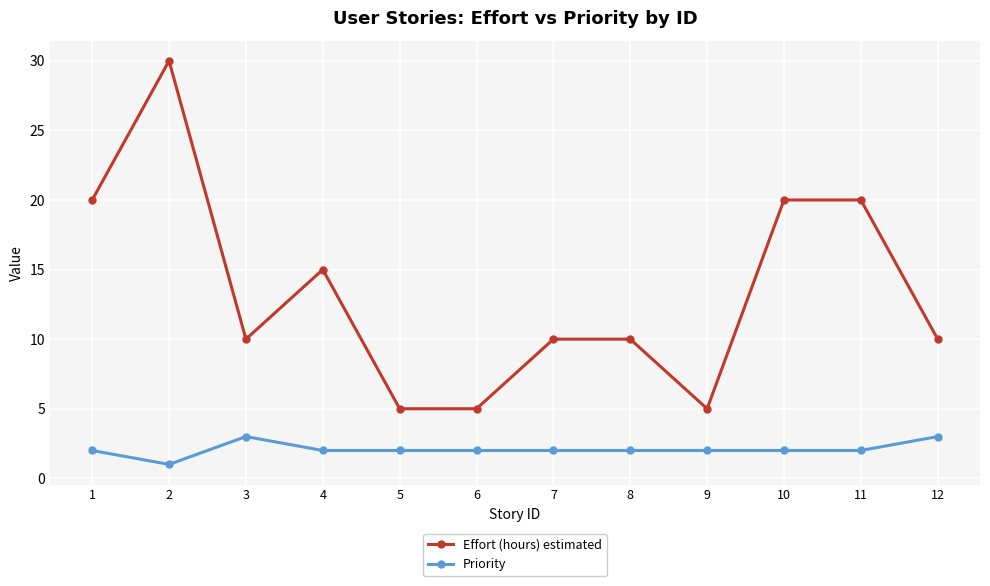

Count the number of data series in this chart.

2